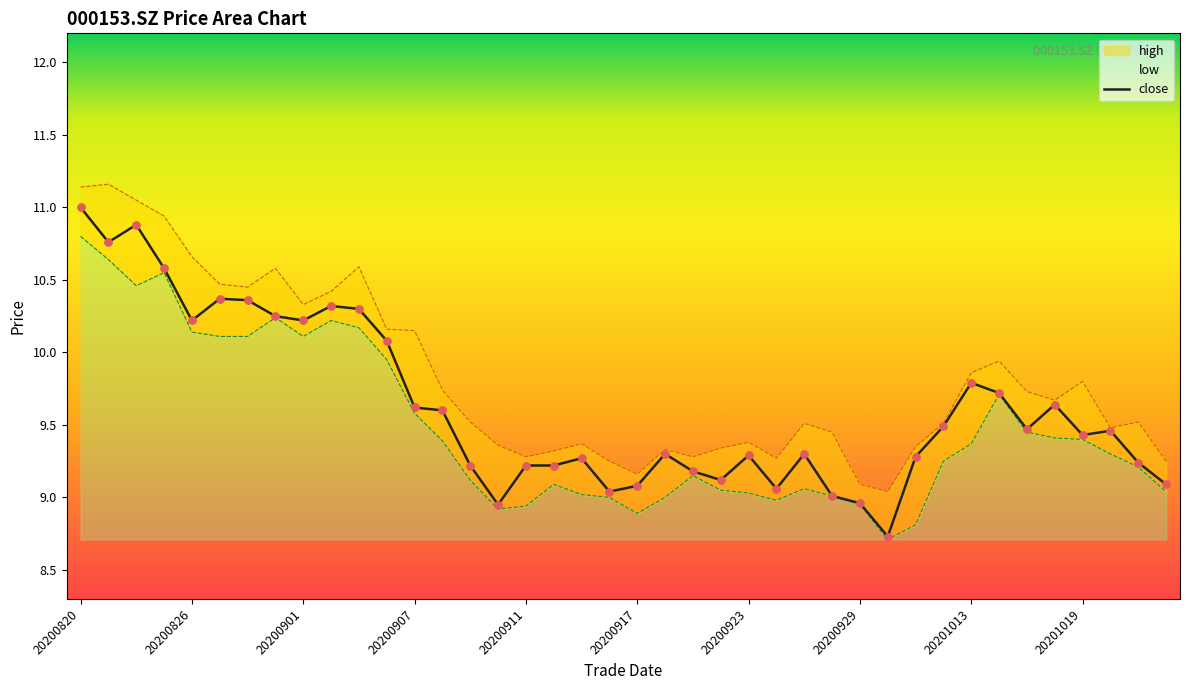

At how many categories does at least one series exceed 9?

40